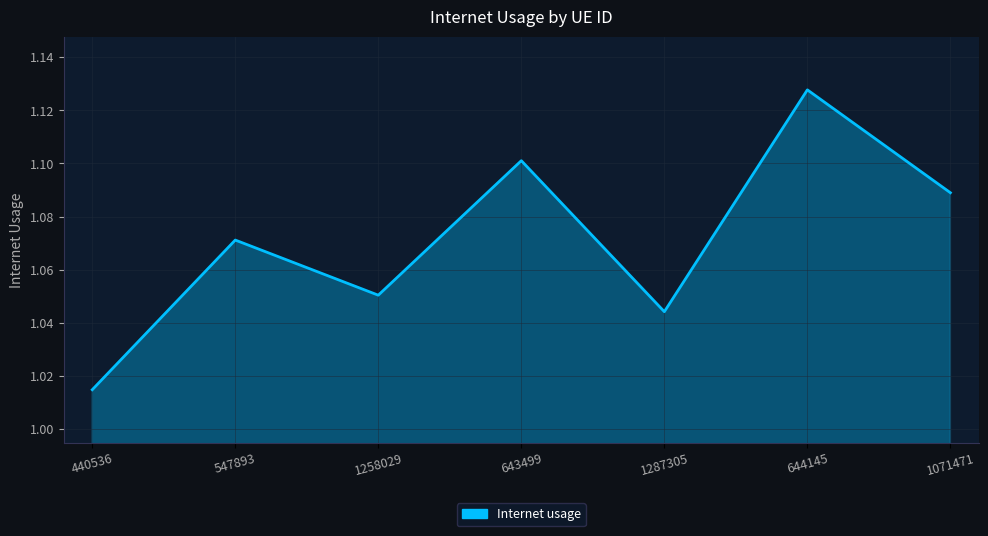

What position from the left is 643499?

4